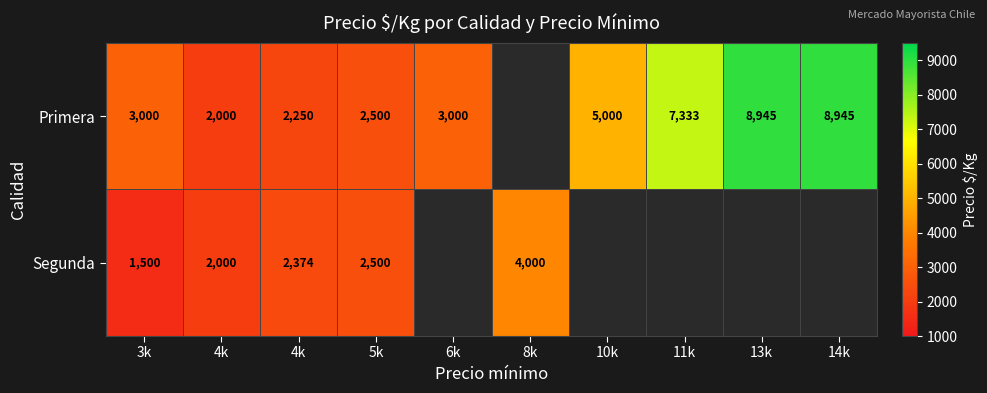

Which category has the highest value in the Segunda series?

8k